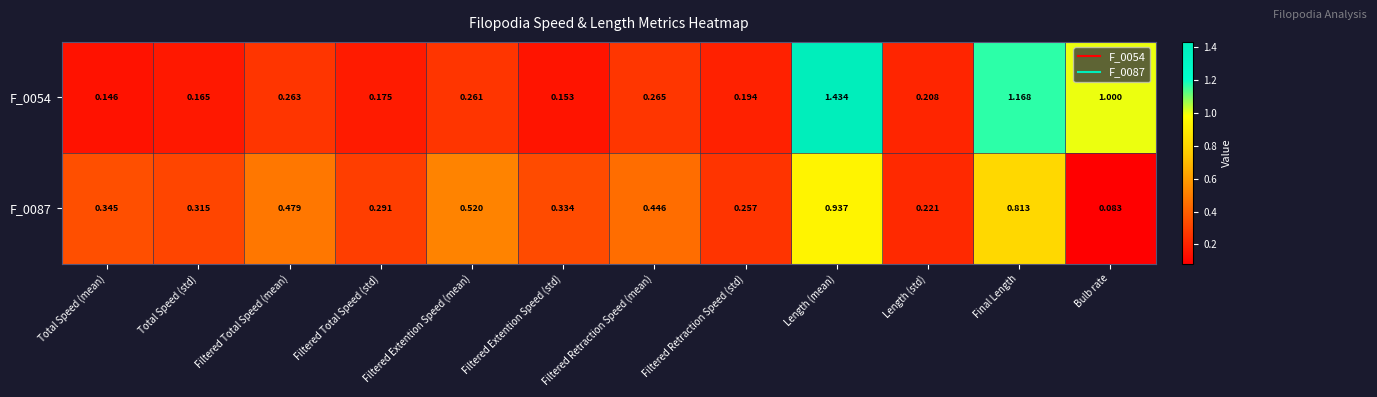

At which label is F_0054 closest to 0?

Total Speed (mean)